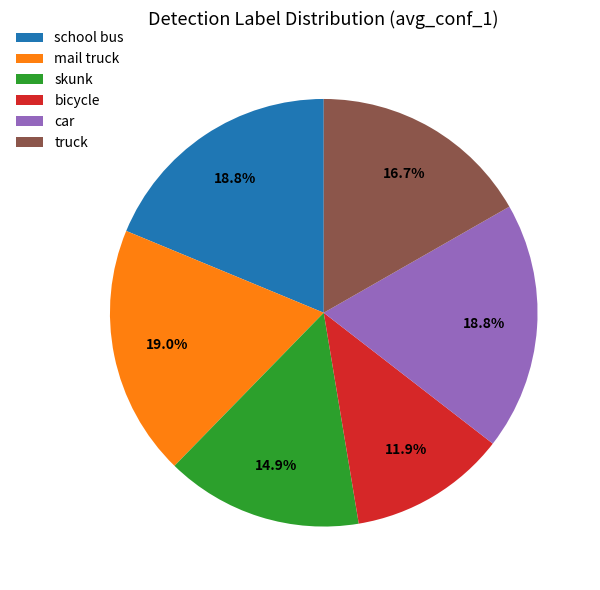

Does bicycle represent more than half of the total?

No